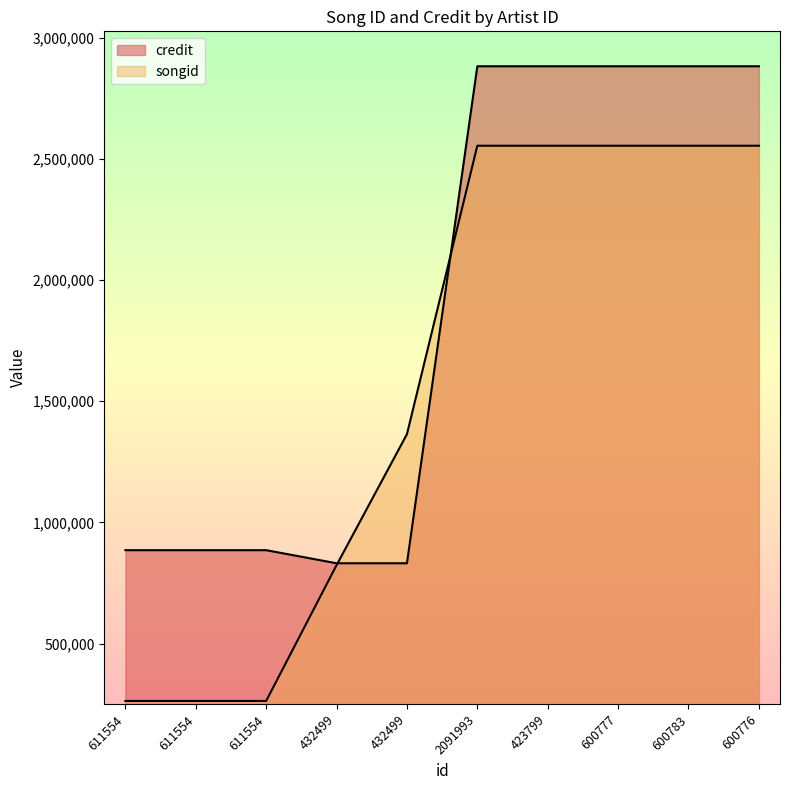

What is the difference between the second highest and second lowest values in the songid series?

2290545